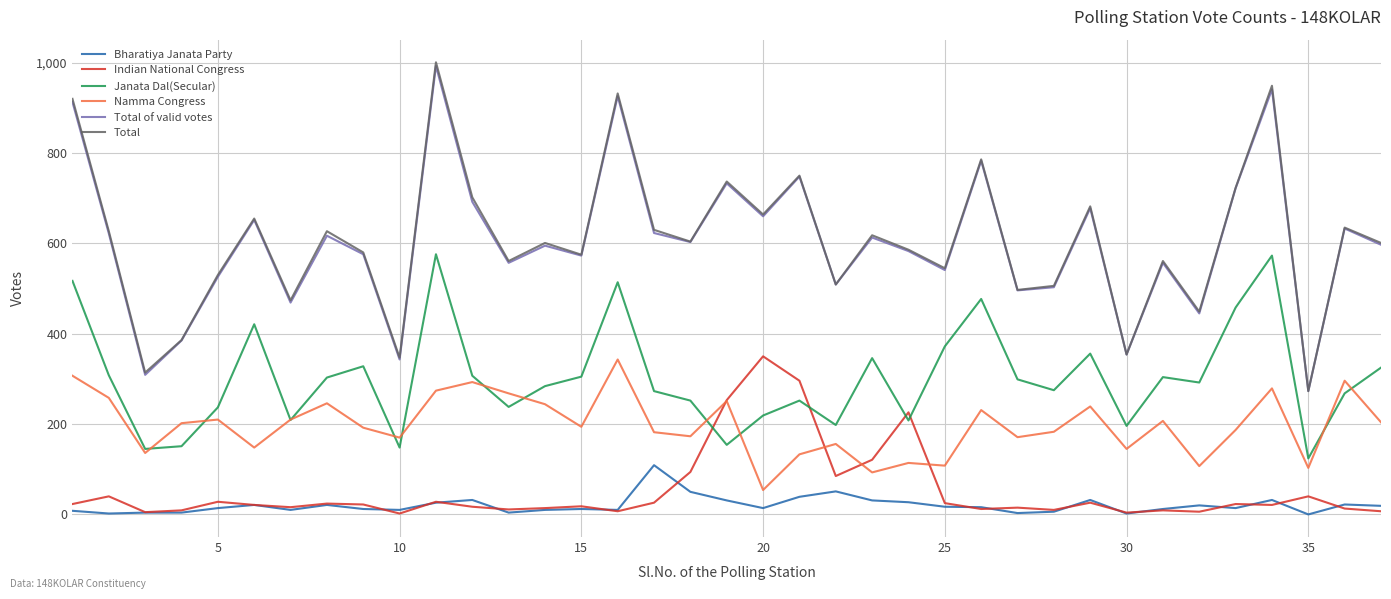

True or false: Total and Indian National Congress cross at least once.

False